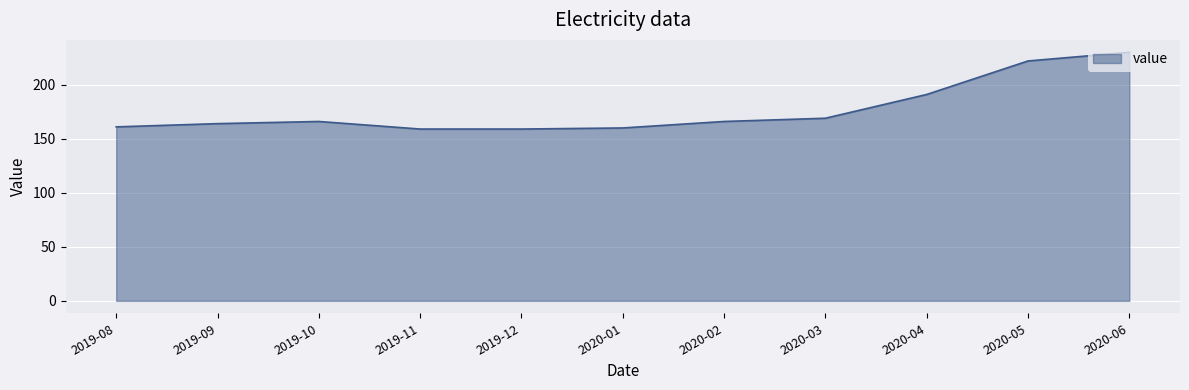

How many lines are shown in the chart?

1